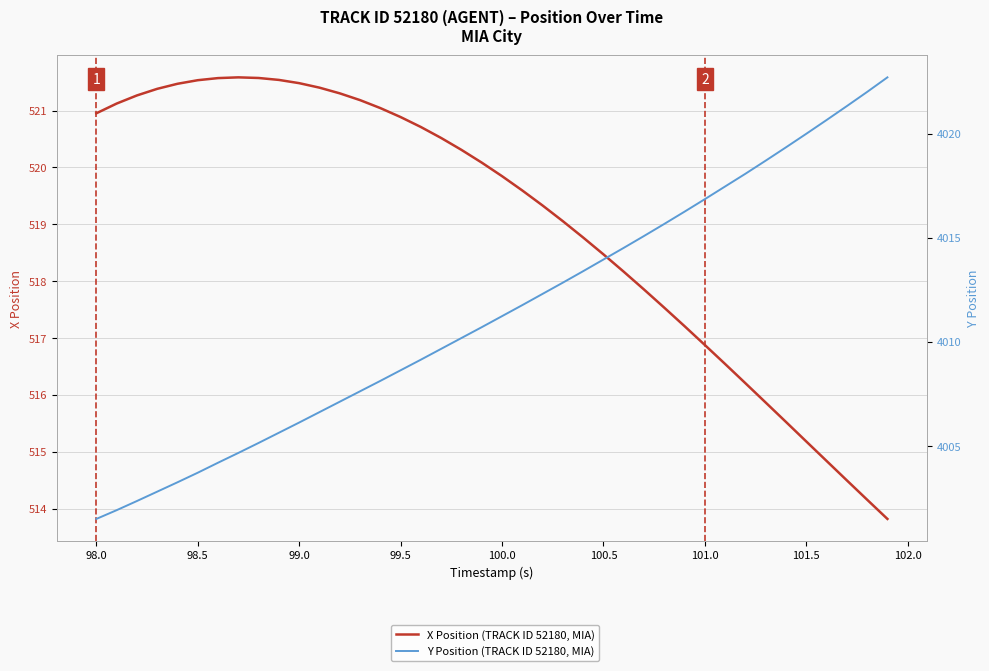

True or false: Y Position (TRACK ID 52180, MIA) and X Position (TRACK ID 52180, MIA) intersect in this chart.

False